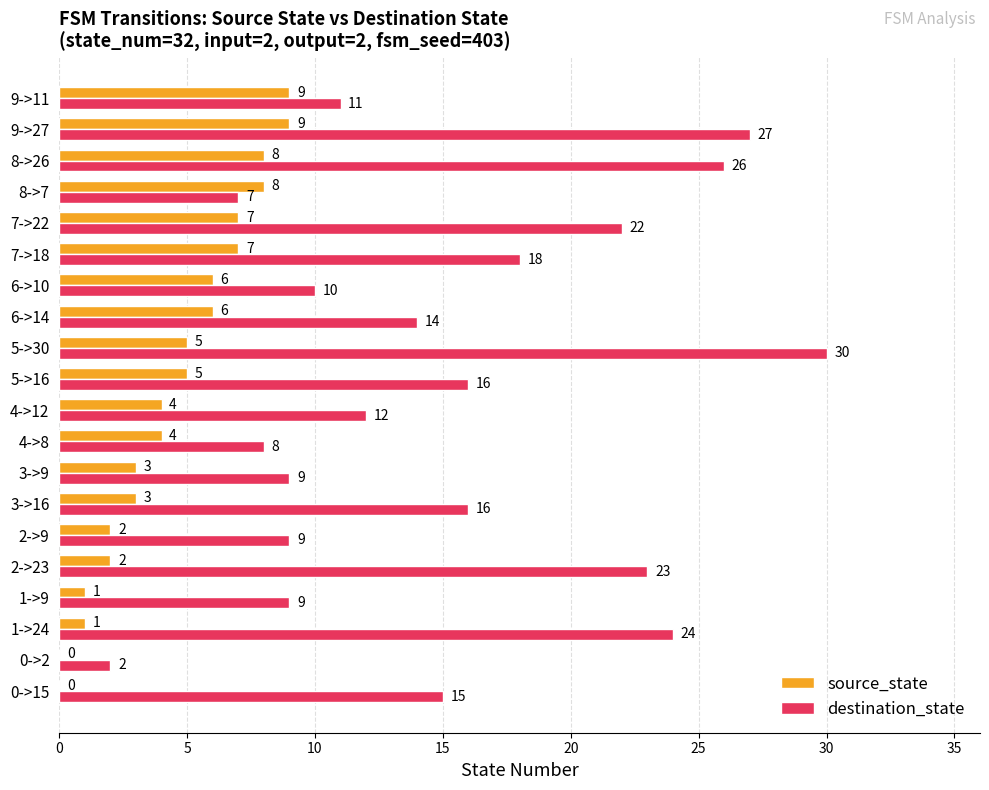

What is the maximum value shown in the chart?

30